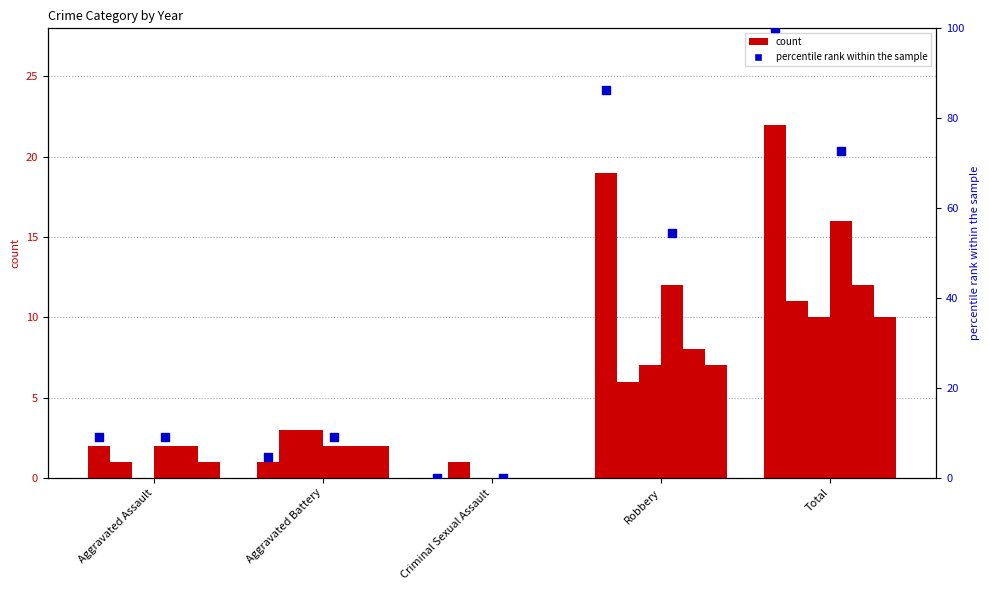

What is the change in value from Aggravated Battery to Total?

+95.5